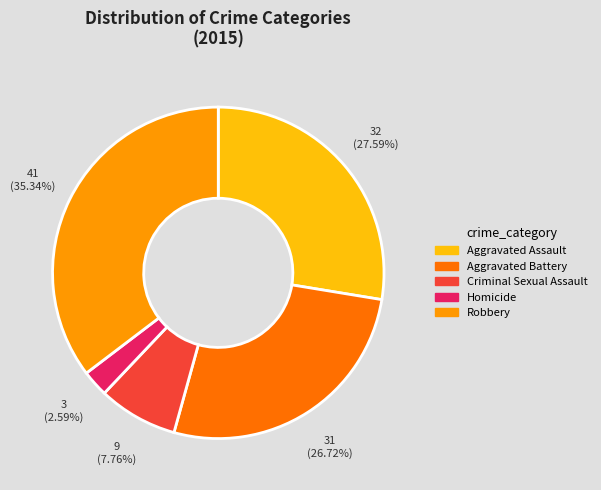

The Robbery slice represents 35% of the pie. True or false?

True